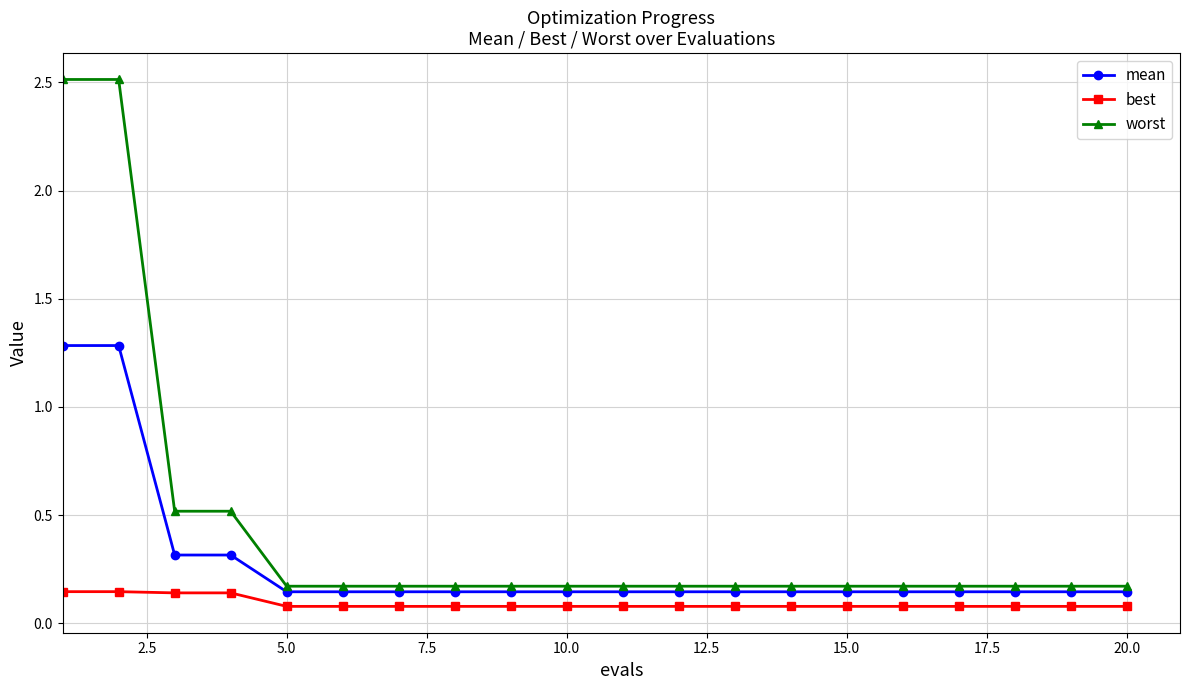

What is the greatest value displayed?

2.5